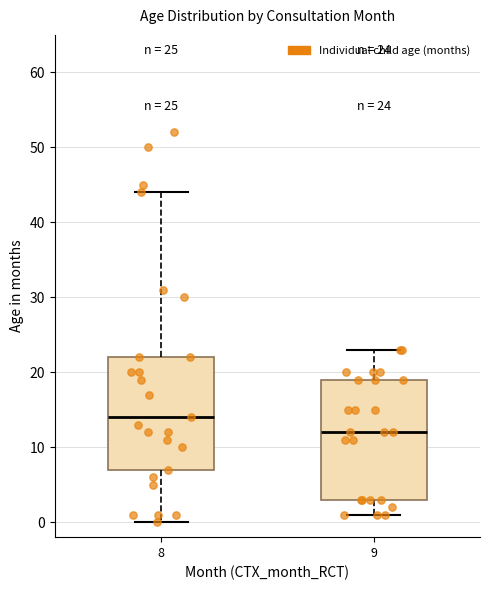

Which box's median line is the highest?

8